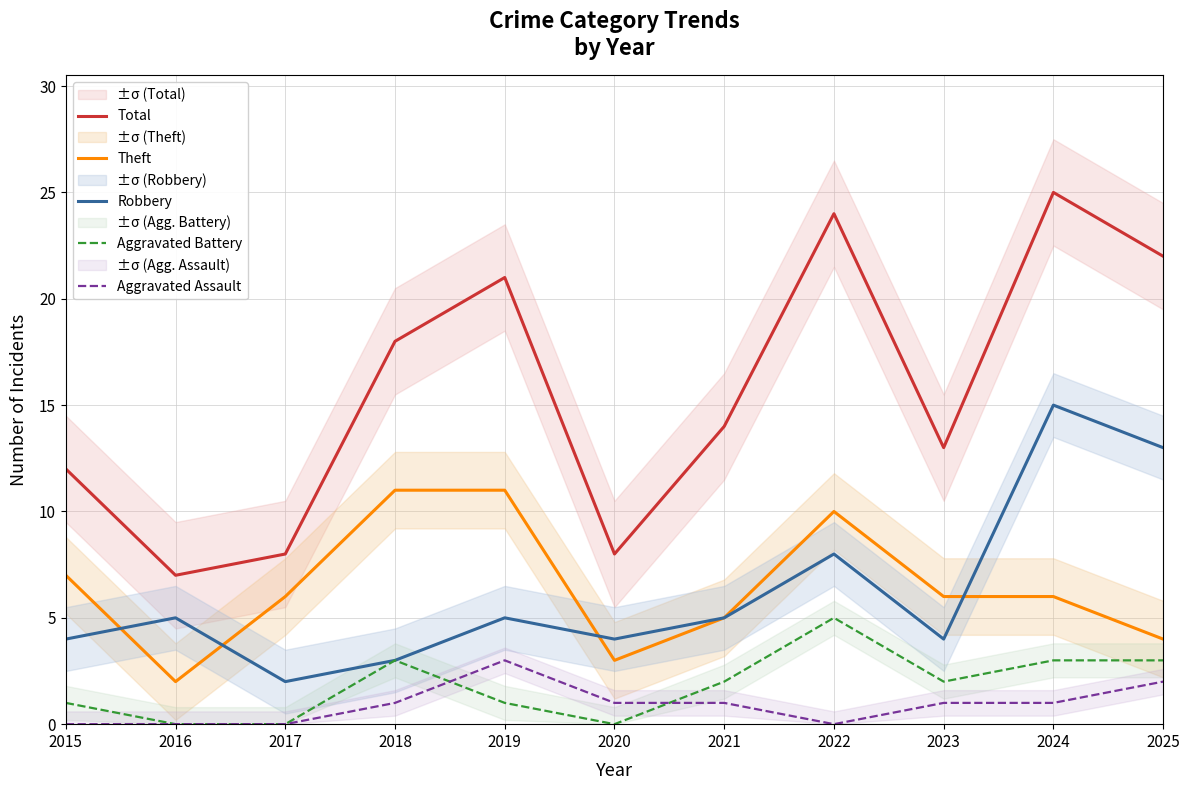

Which series changed the most between 2021 and 2024?

Total